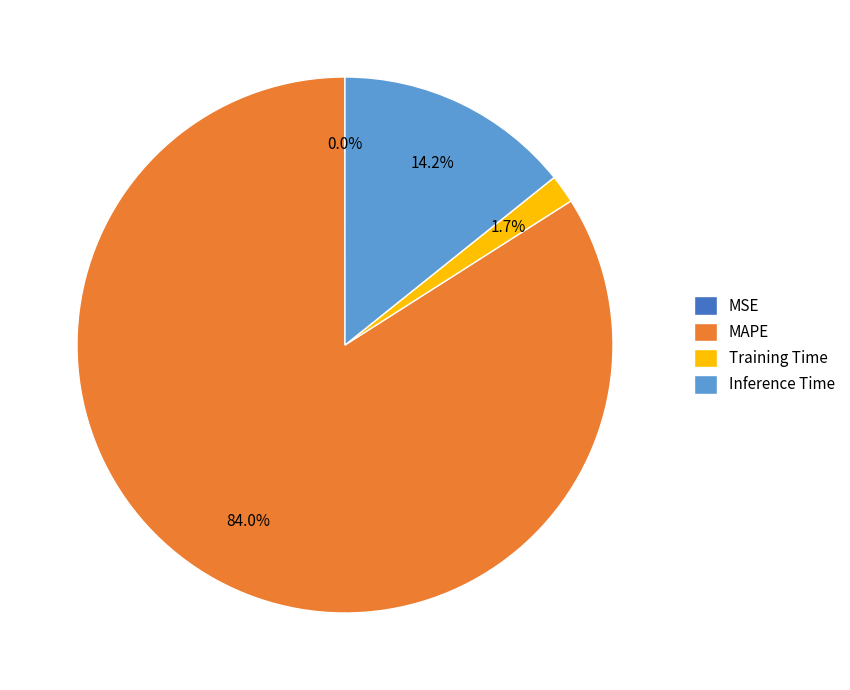

Does MAPE represent more than half of the total?

Yes